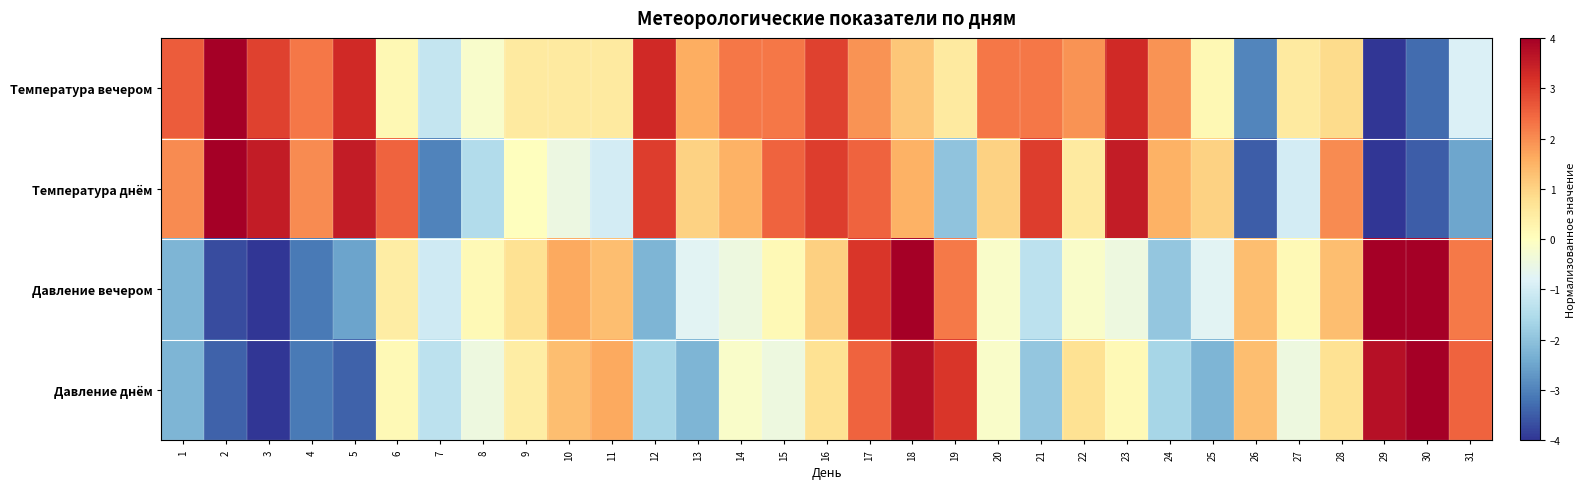

What is the minimum value shown in the chart?

-4.0